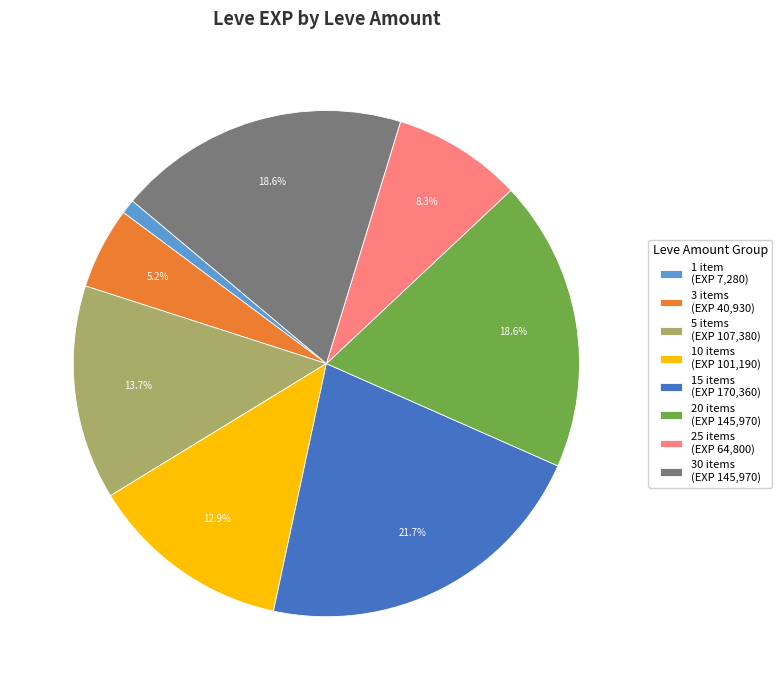

Is there a majority slice in this chart?

No